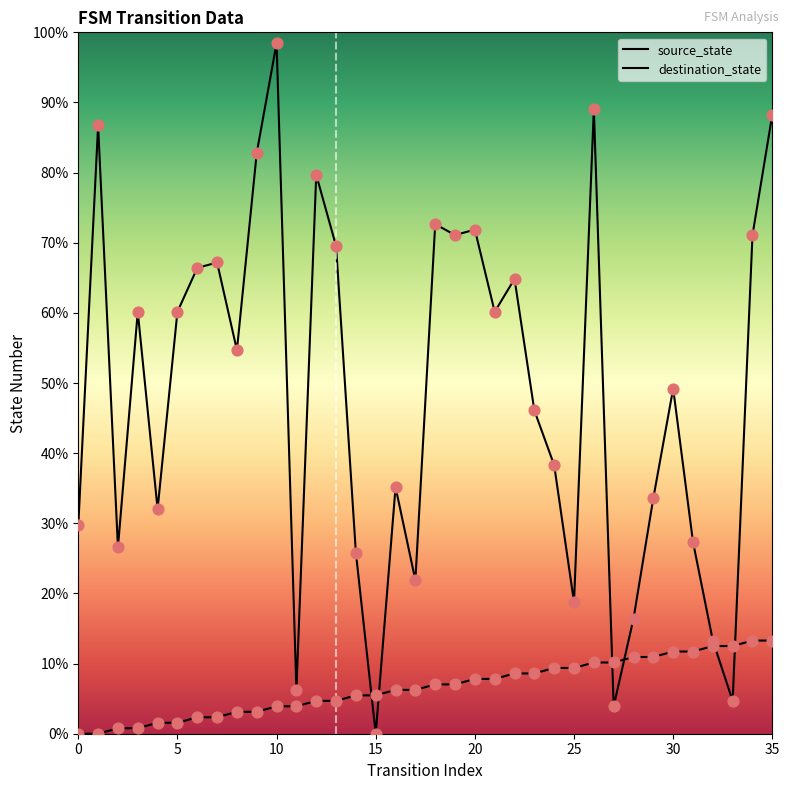

Which series has the largest Y range (max minus min)?

destination_state